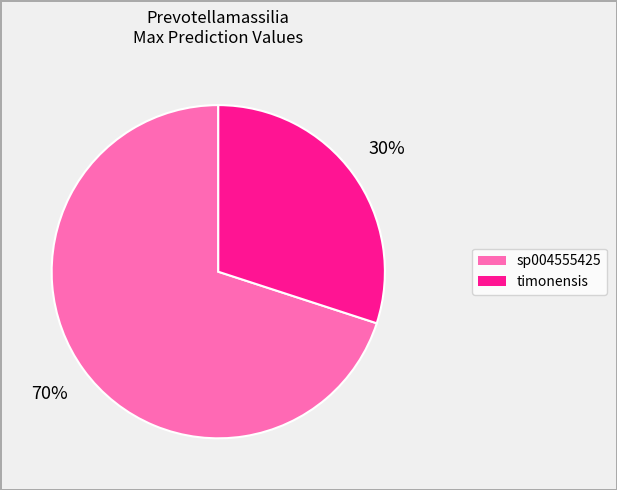

To the nearest percent, what is the average slice percentage?

50%